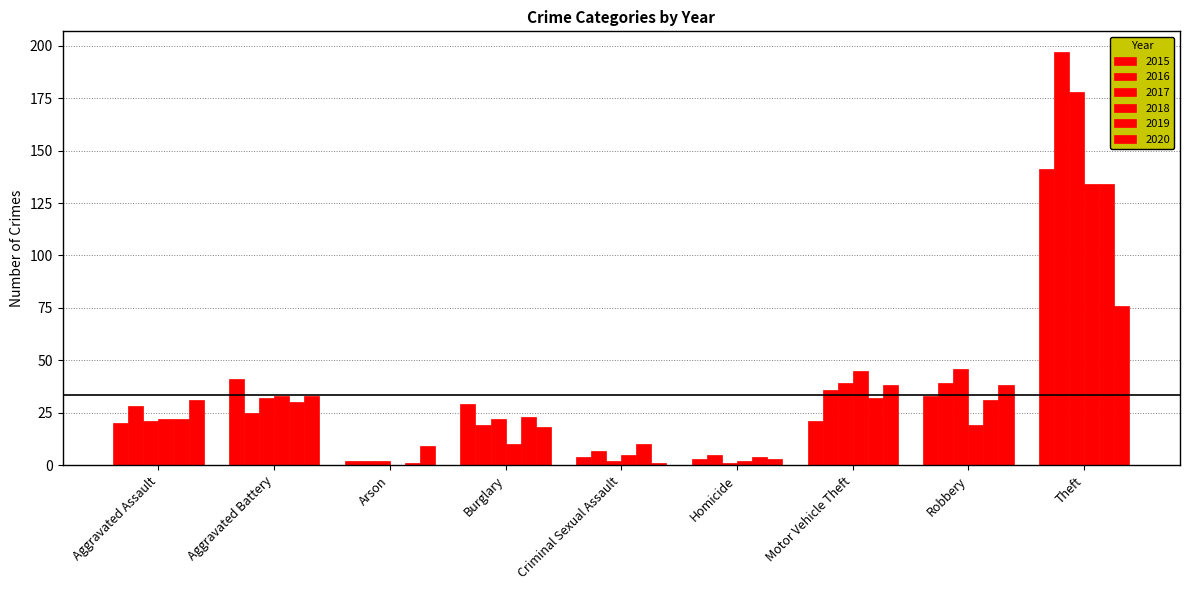

What is the minimum value for 2019?

1